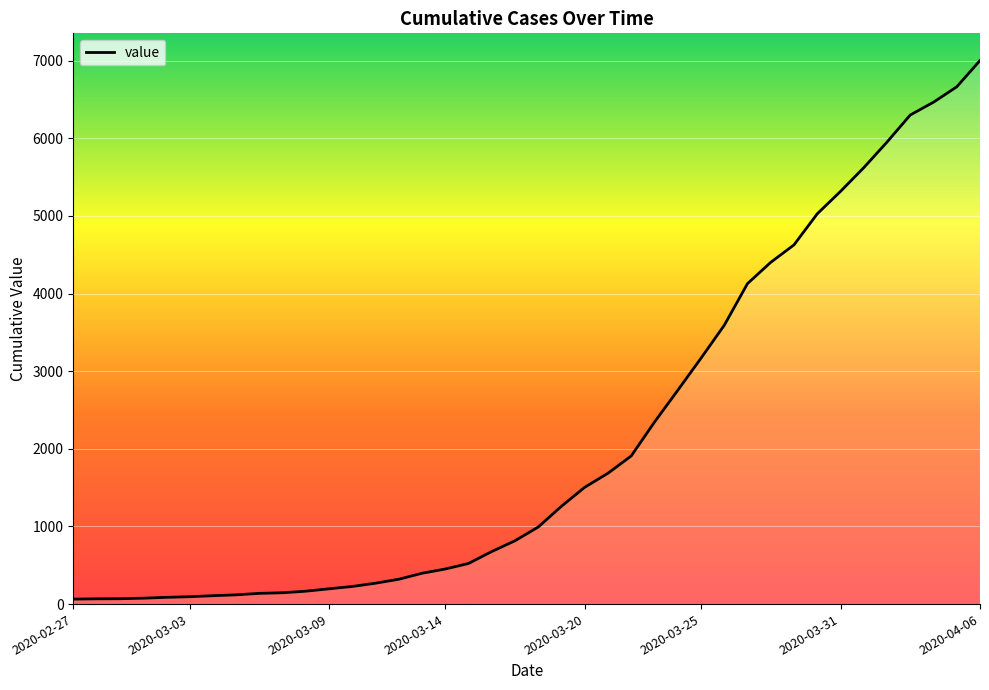

What is the greatest value displayed?

7003